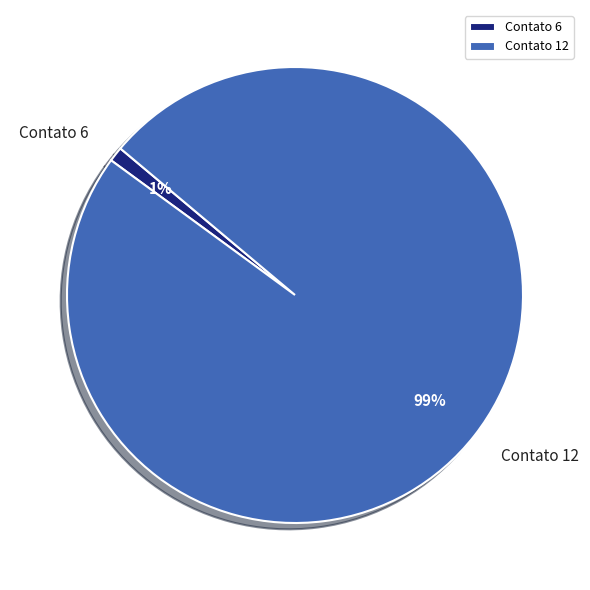

Is the sum of Contato 6 and Contato 12 greater than half?

Yes